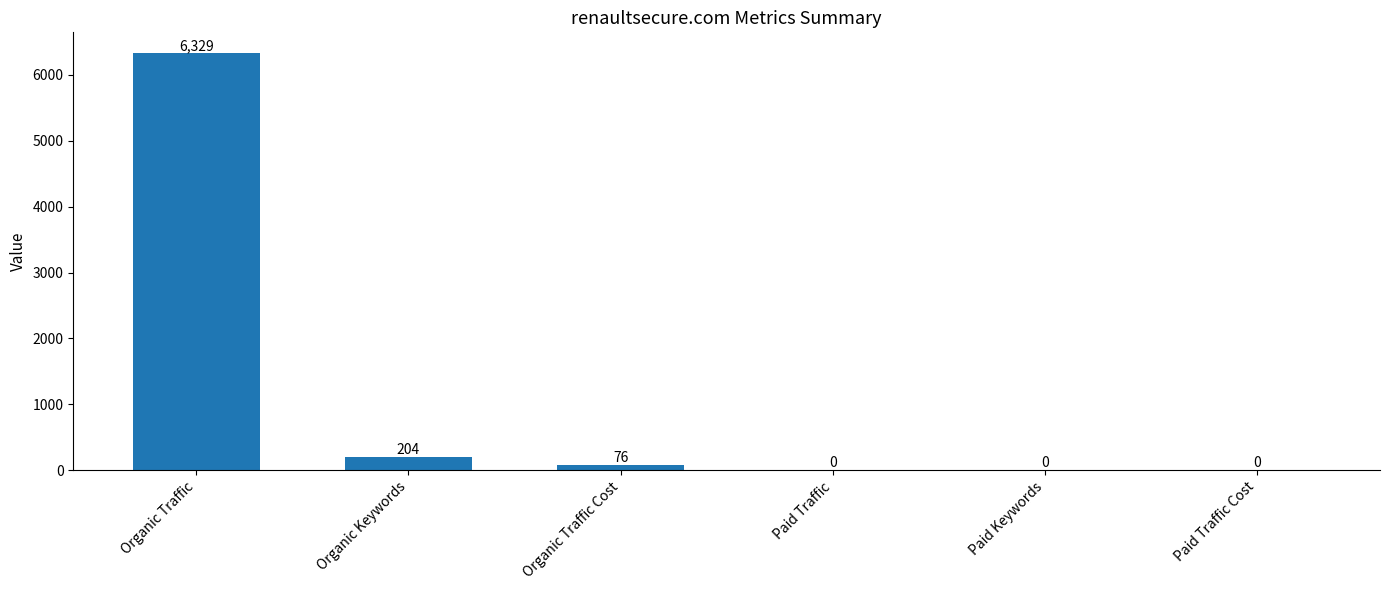

What is the sum of all values?

6609